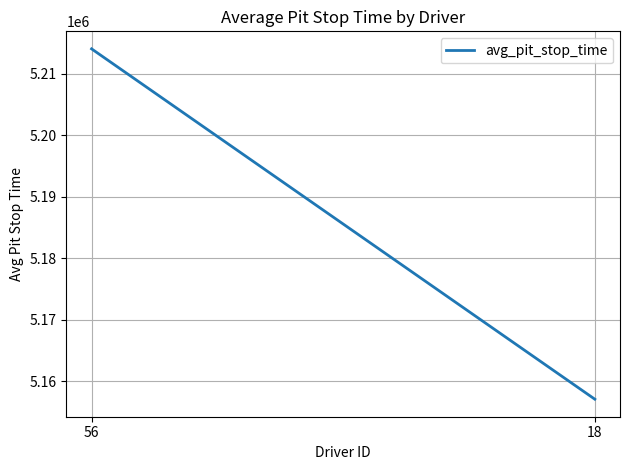

Reading right to left, list all the values displayed in this chart.

5157103	5214082